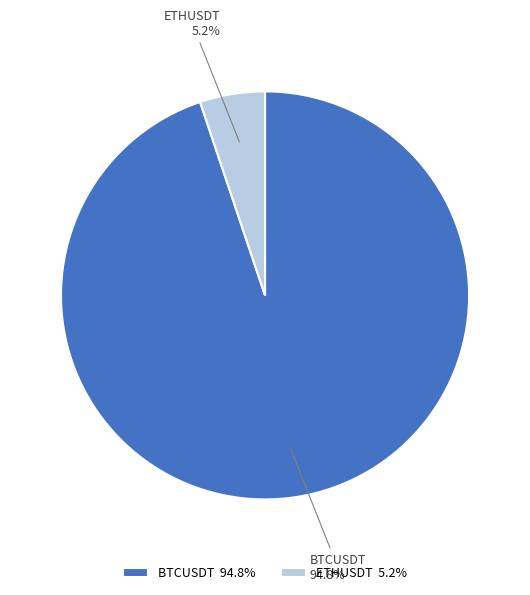

Combined, do ETHUSDT and BTCUSDT account for over 50%?

Yes